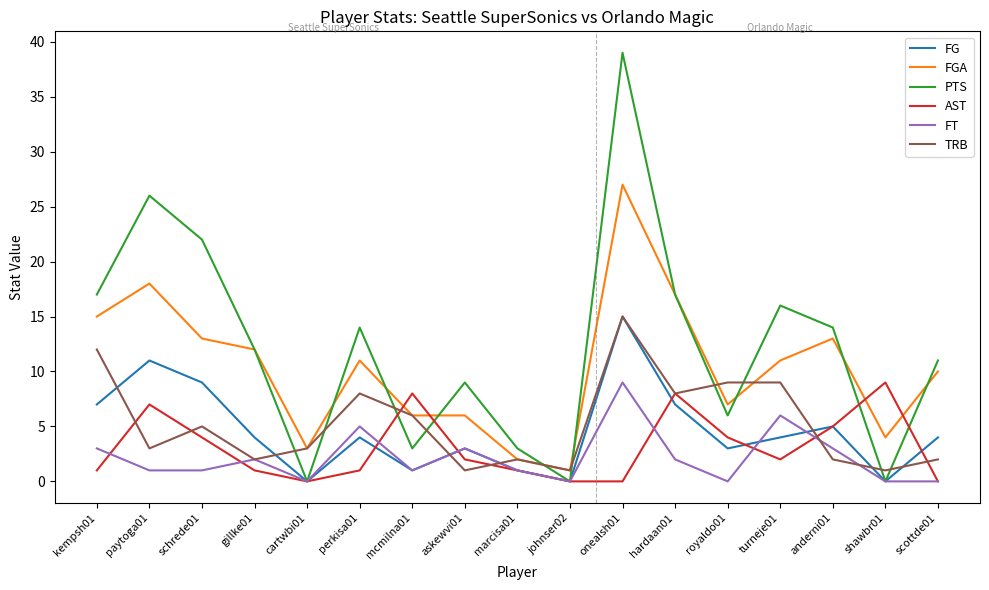

What is the difference between the PTS values at anderni01 and hardaan01?

3